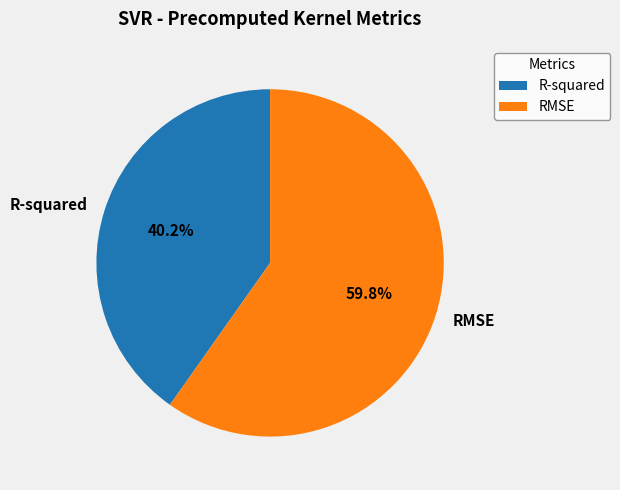

Is it true that RMSE is 60% of the pie?

True